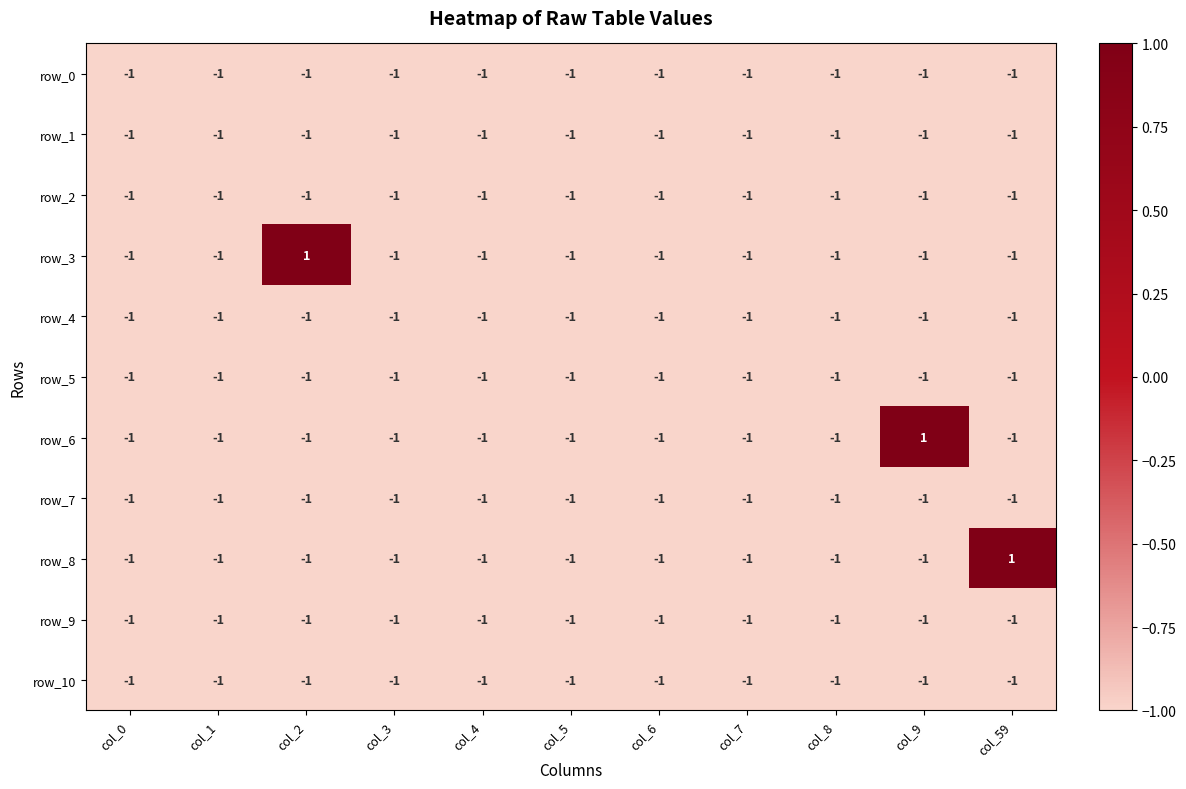

What is the smallest value displayed?

-1